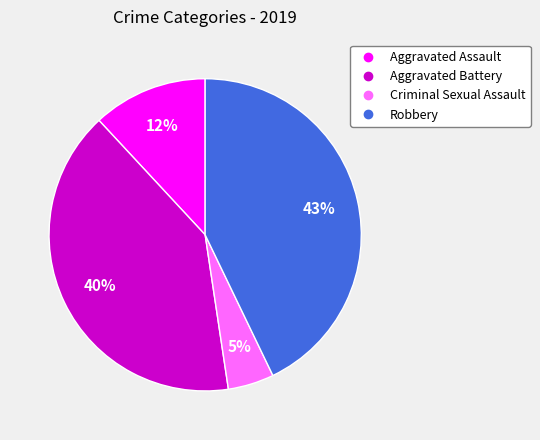

Does any single category account for the majority?

No